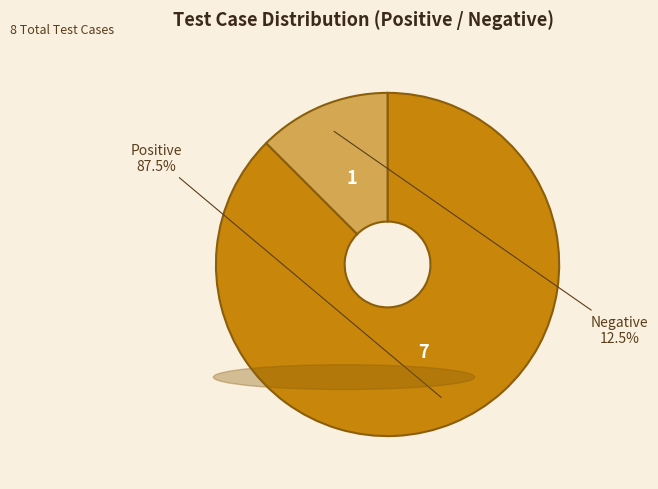

To the nearest percent, what is the difference between the Negative and Positive slice percentages?

75%